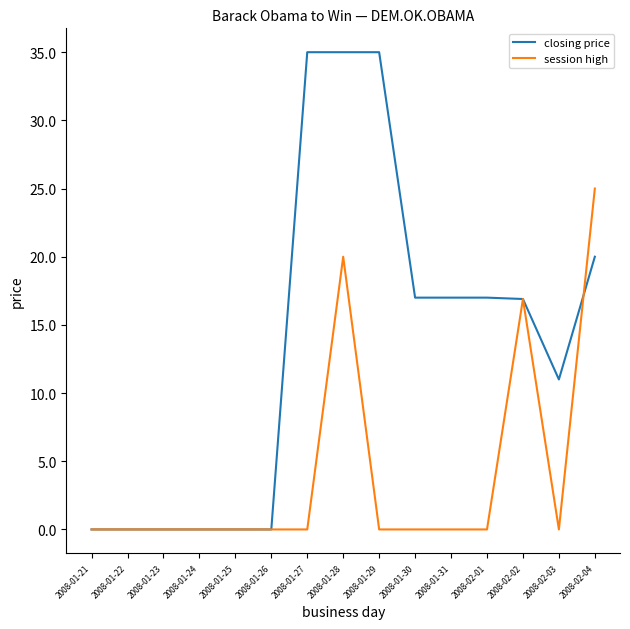

Which series has the largest total across all categories?

closing price